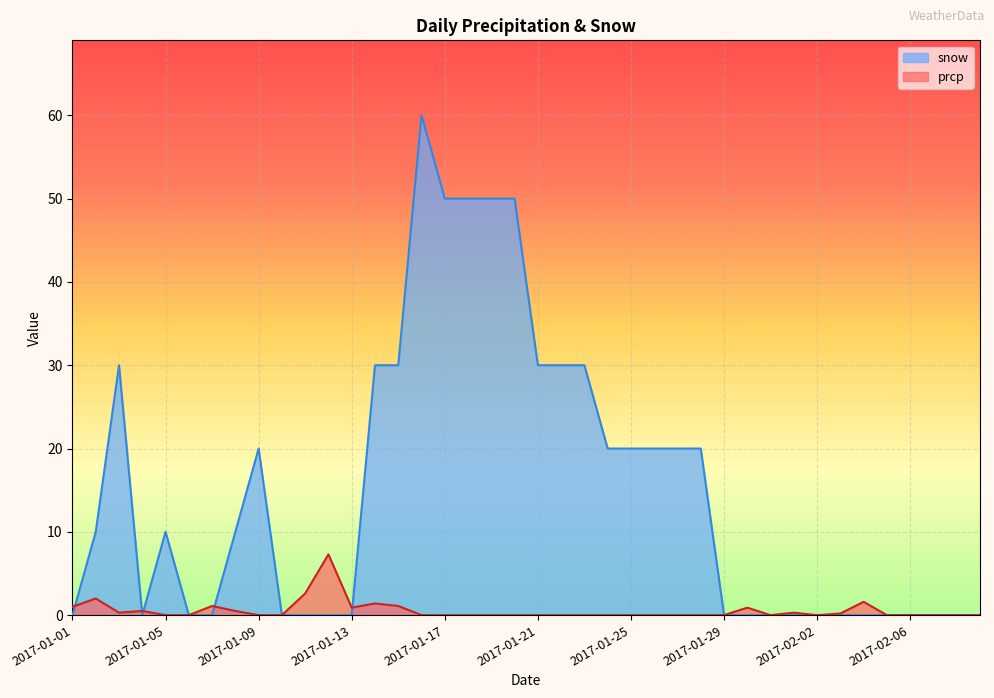

What is the difference between the second highest and second lowest values in the prcp series?

2.6